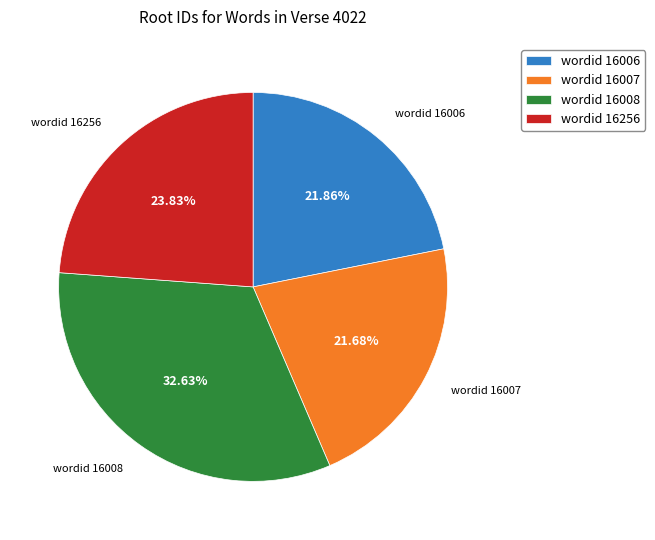

Count the number of slices in the pie.

4